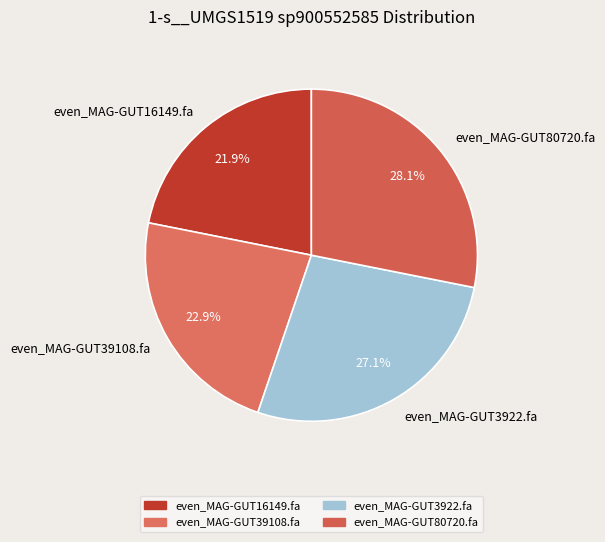

What is the smallest slice in the pie chart?

even_MAG-GUT16149.fa